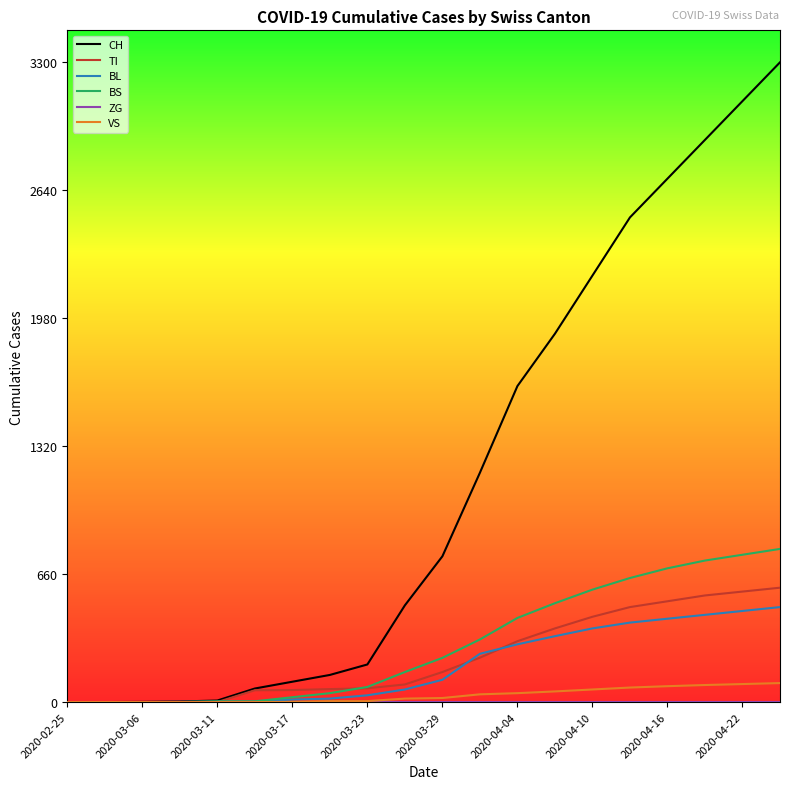

Which series has the largest range (max minus min)?

CH